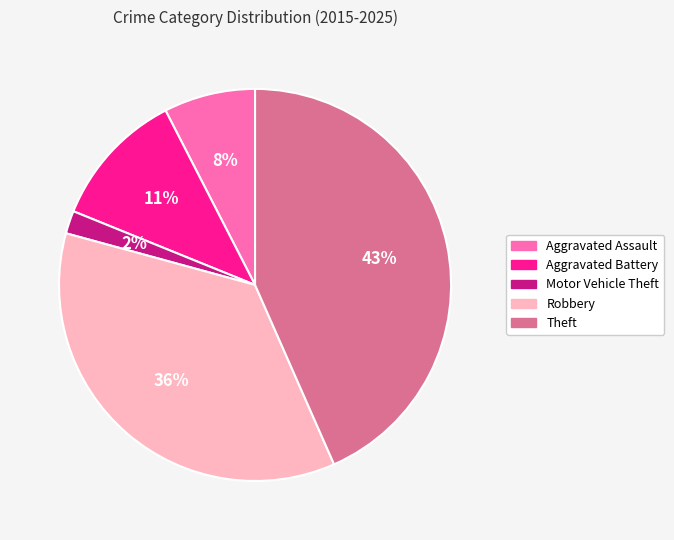

Is there any slice that represents more than half of the pie?

No